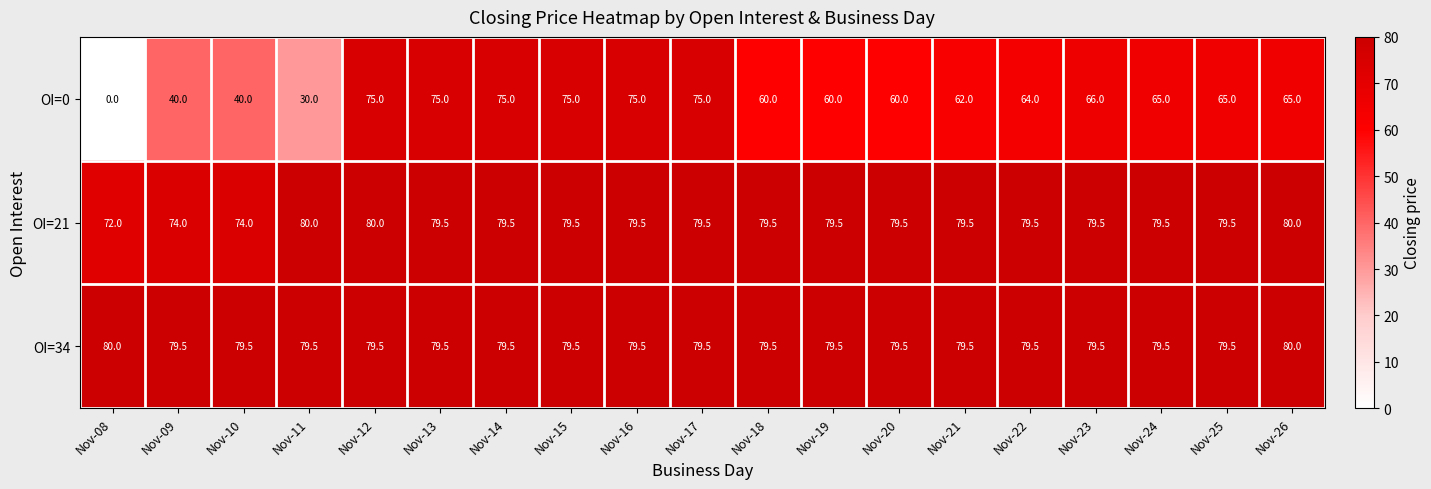

What is the spread (max minus min) of values at Nov-13?

4.5